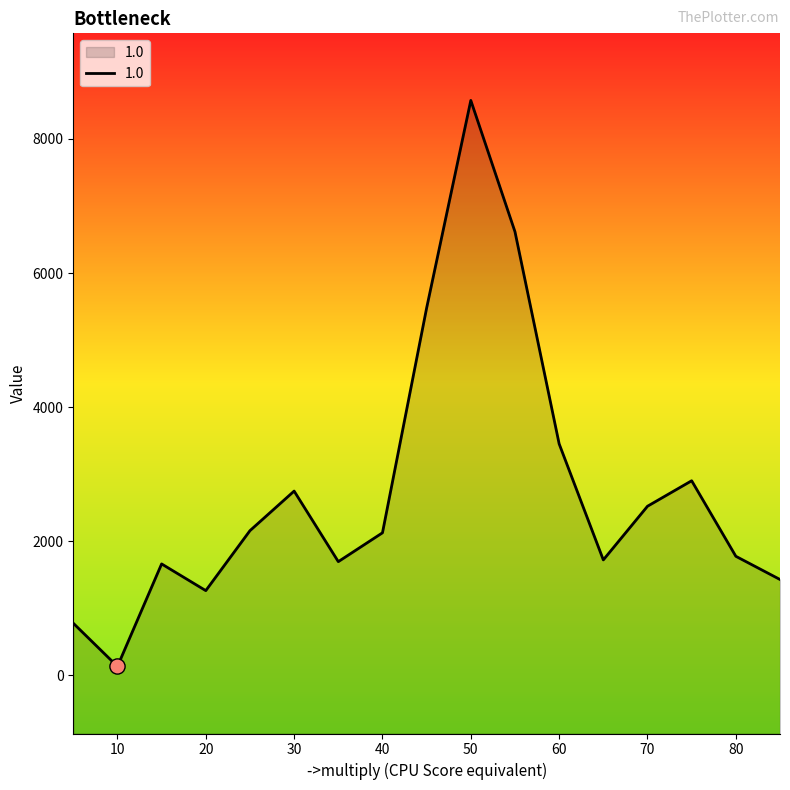

What is the ratio of the value at 50 to the value at 20?

6.8